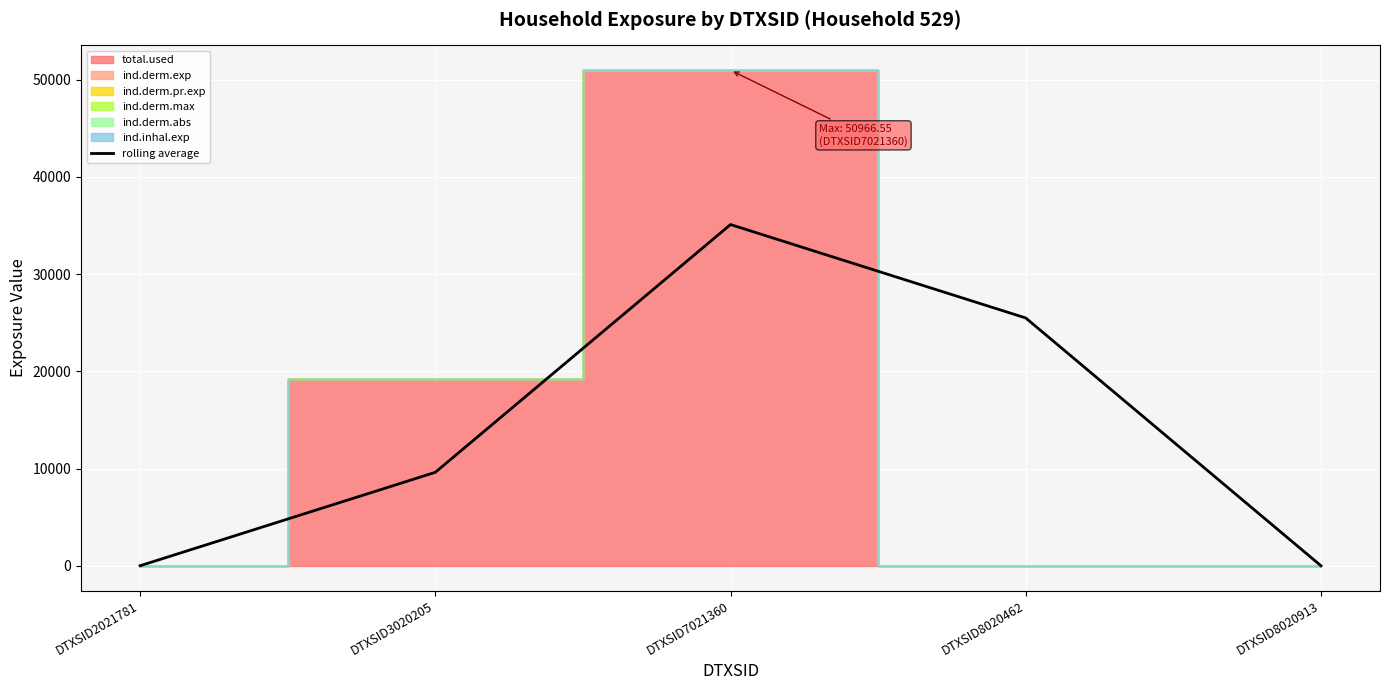

True or false: rolling average has a value of 0.0 at DTXSID8020913.

True